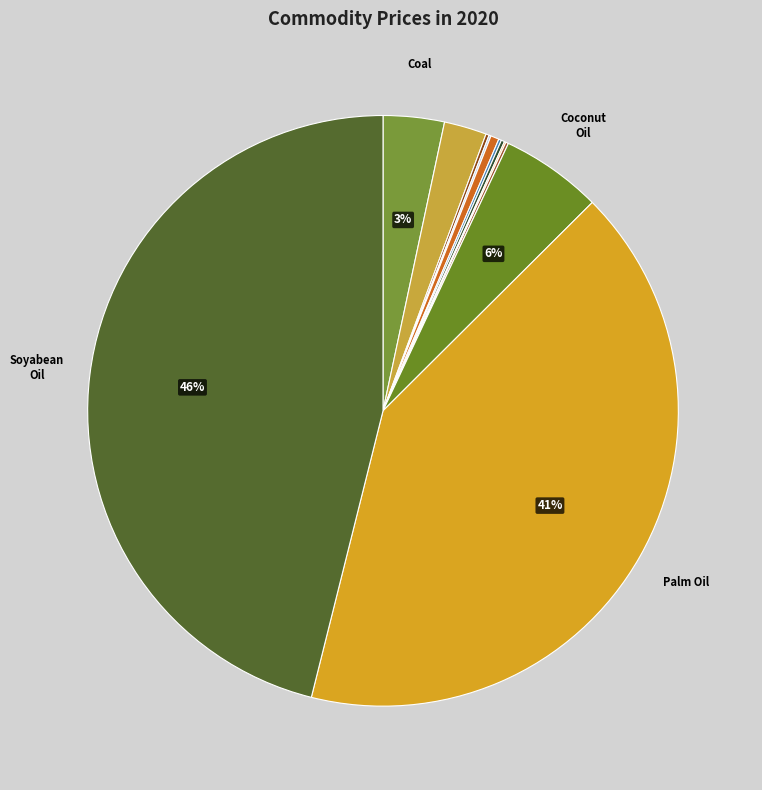

Rank the categories by value from lowest to highest.

Coffee Robusta, Natural Gas U.S., Tea, Cocoa, Natural Gas Europe, Coffee Arabica, Liquified Natural Gas, Crude Oil, Coal, Coconut Oil, Palm Oil, Soyabean Oil